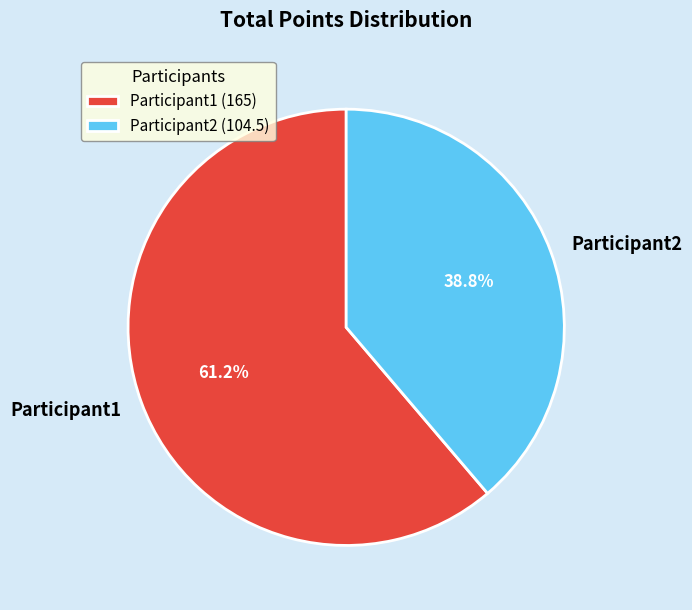

Which slice is the smallest?

Participant2